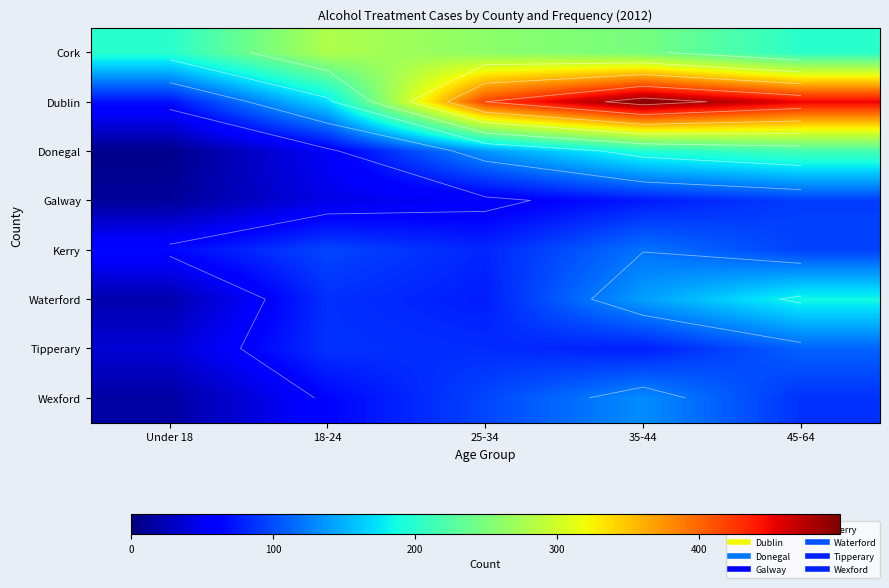

Read the Cork value at 18-24.

280